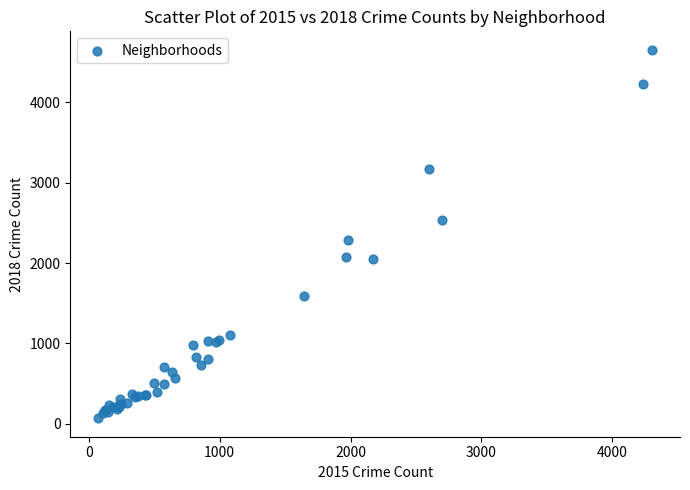

What Y value in the scatter plot is closest to 2361?

2285